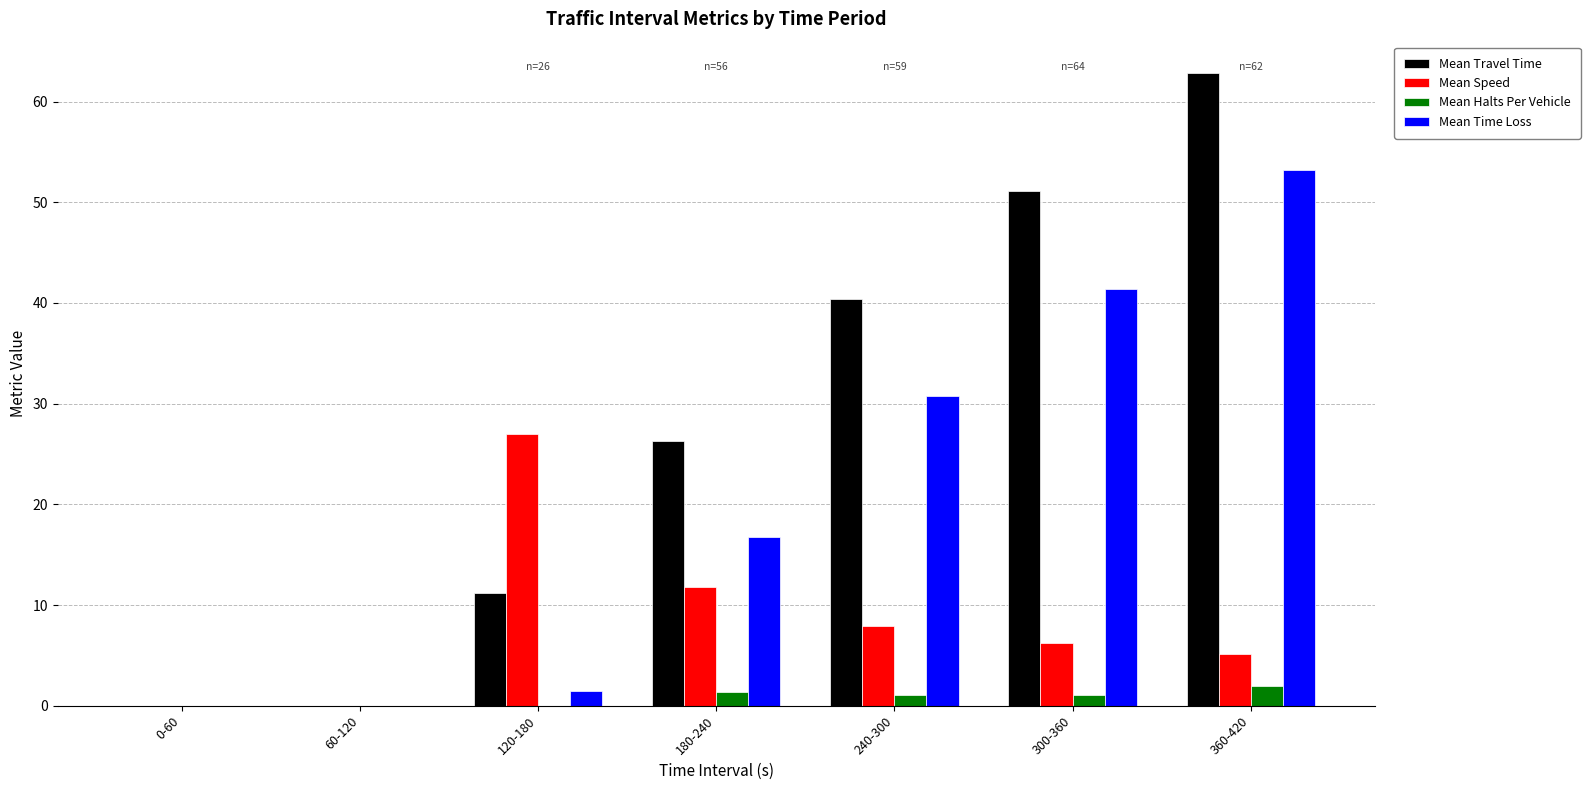

Are the bars grouped side by side (vs. stacked)?

Yes